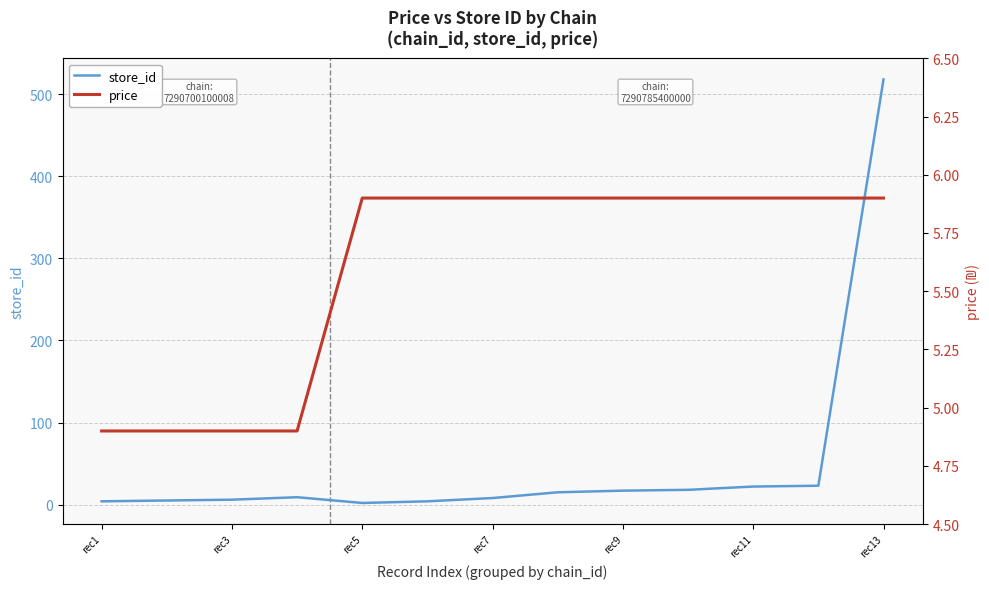

Rank the series at 7 from lowest to highest value.

price, store_id